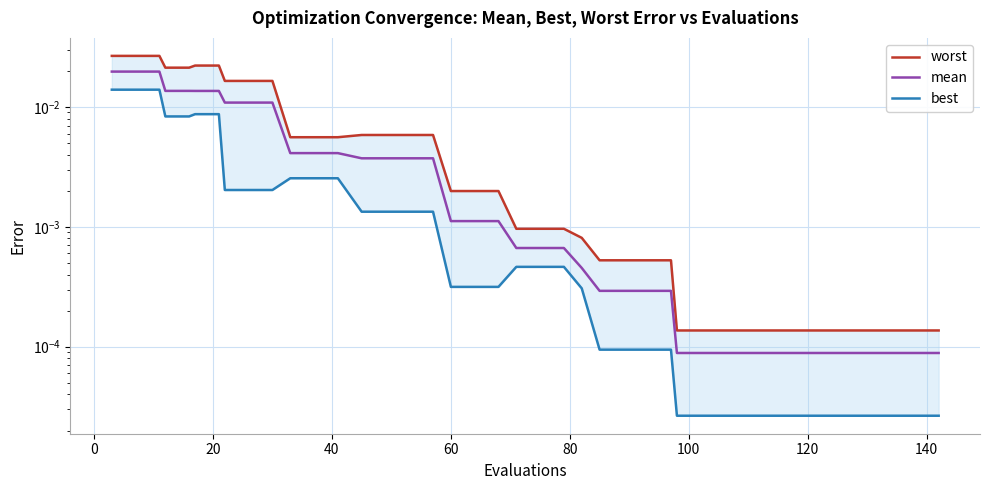

The mean series shows 0.0 at 40. True or false?

False